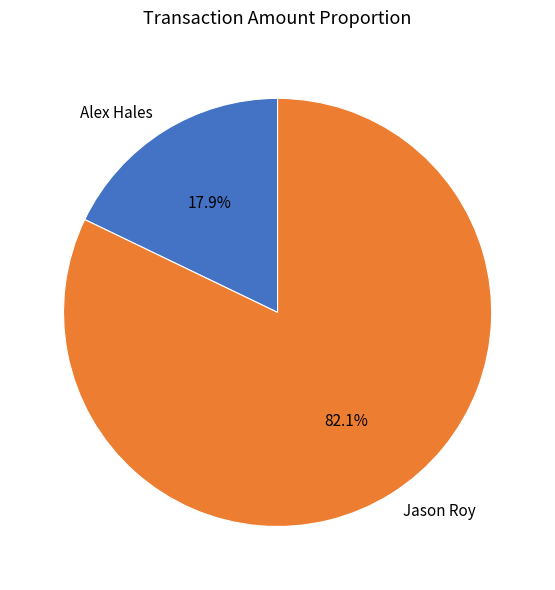

Do Alex Hales and Jason Roy together represent more than half of the pie?

Yes